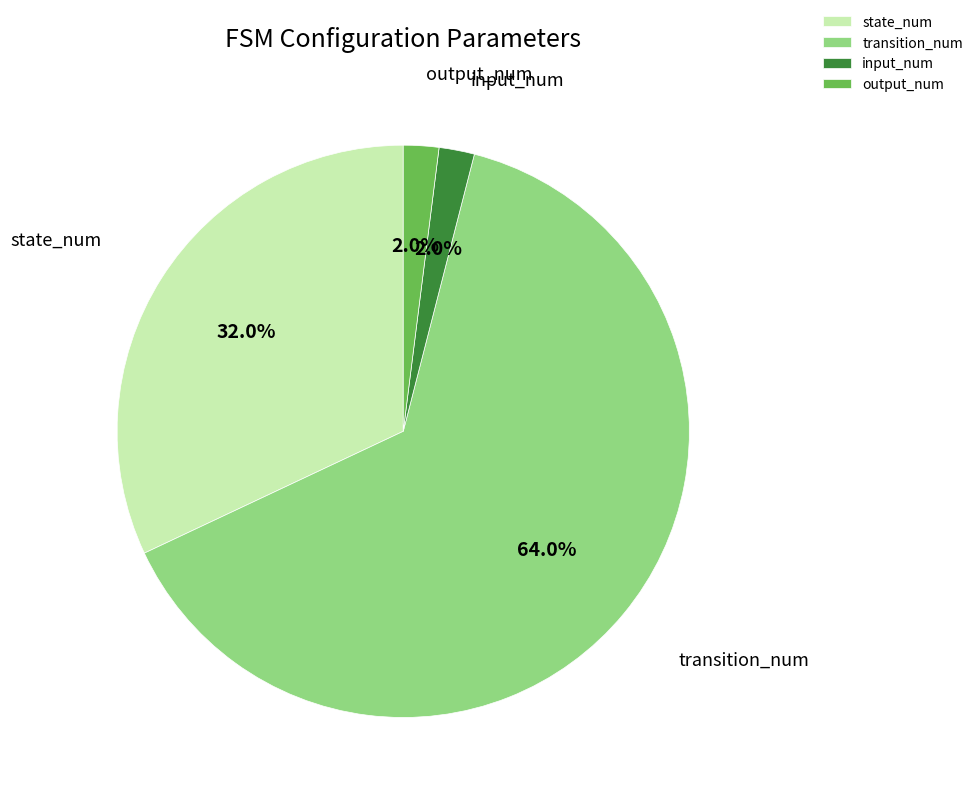

Approximately how many times larger is the value at input_num compared to output_num?

1.0